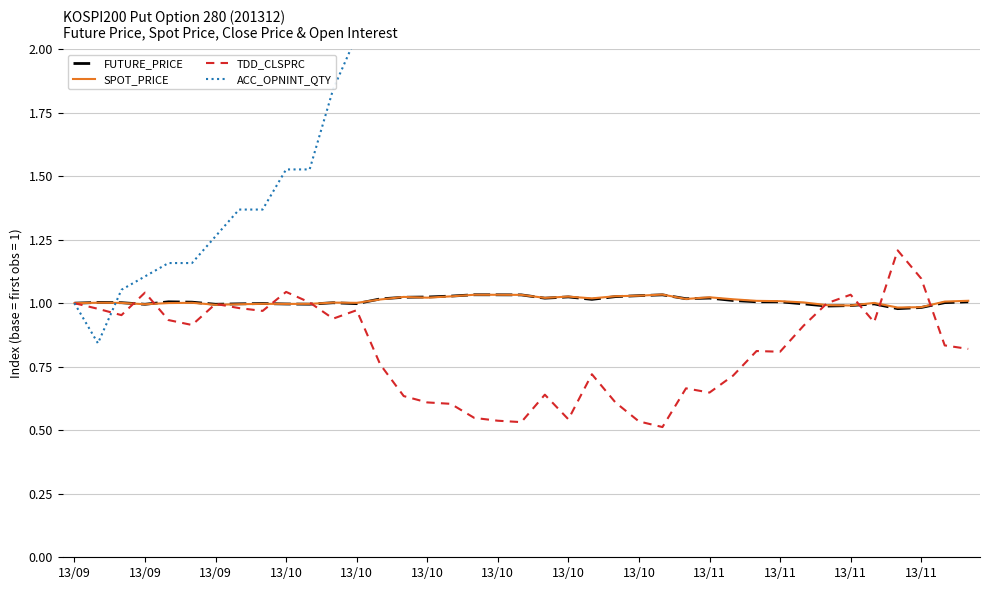

What is the maximum value for SPOT_PRICE?

1.0